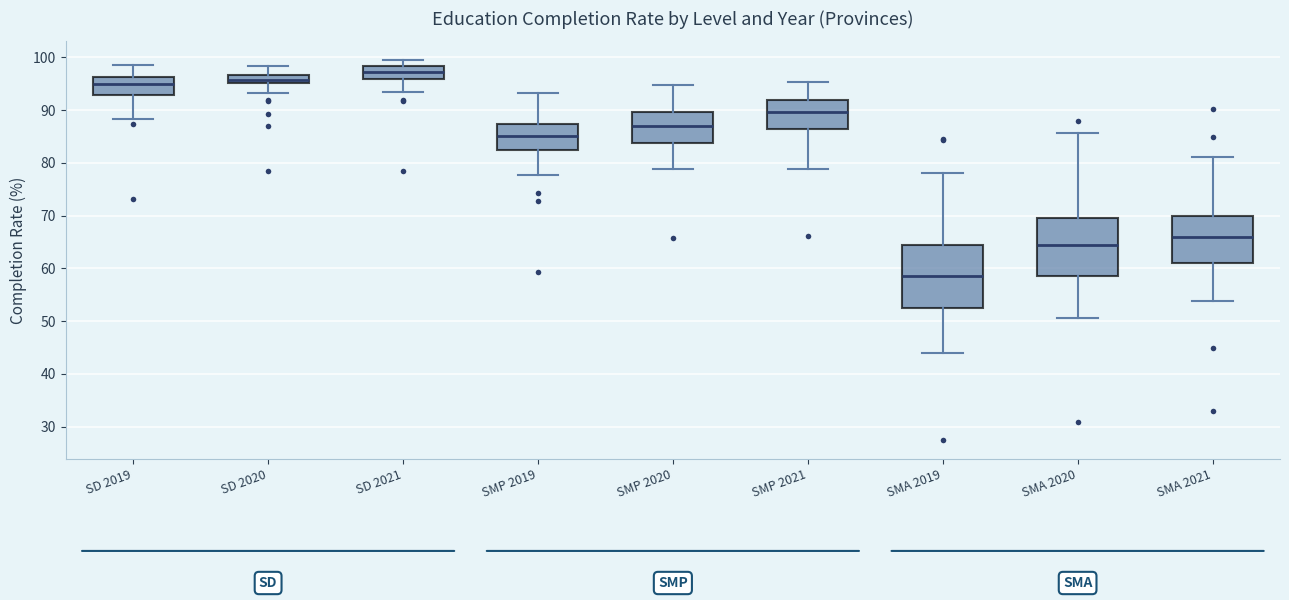

Which box has the highest median line?

SD 2021